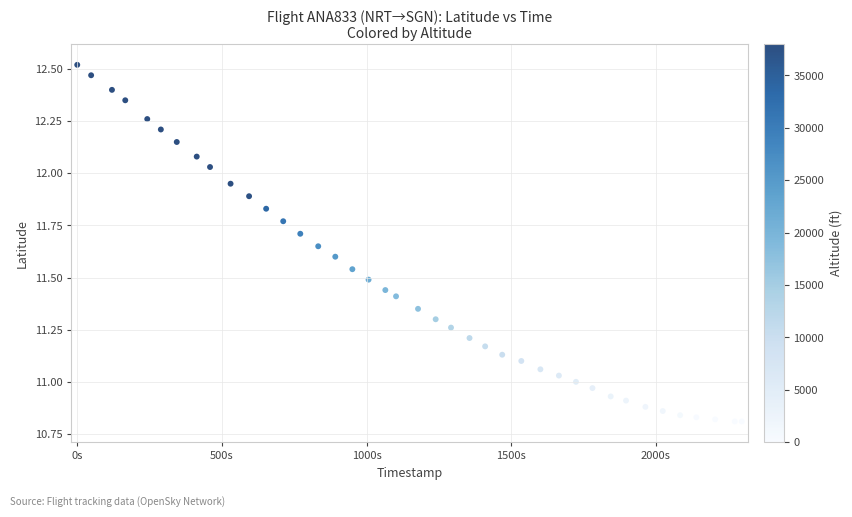

What is the range of X values (max minus min)?

2297.0